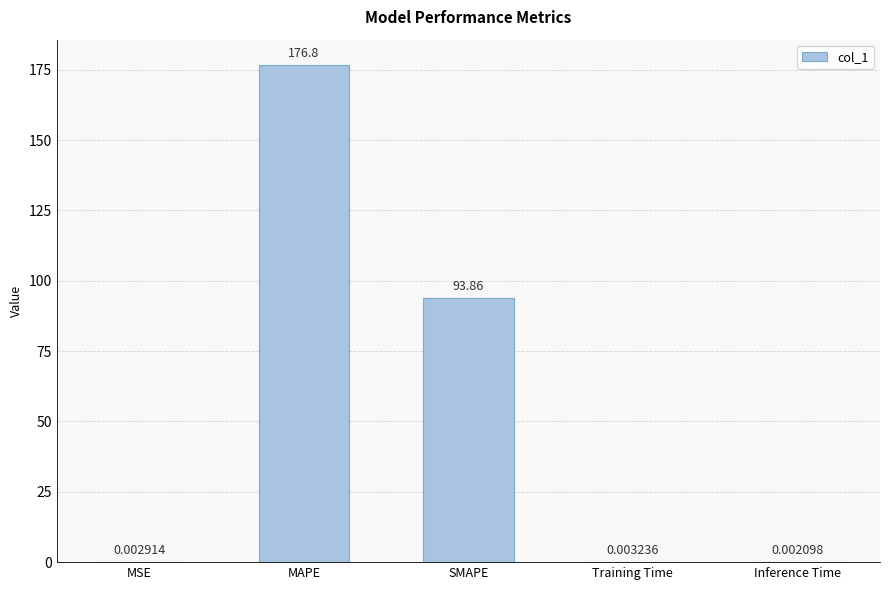

What is the change in value from MSE to SMAPE?

+93.9